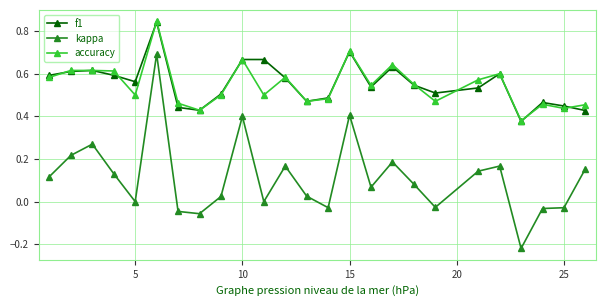

Which series has the widest spread of values?

kappa